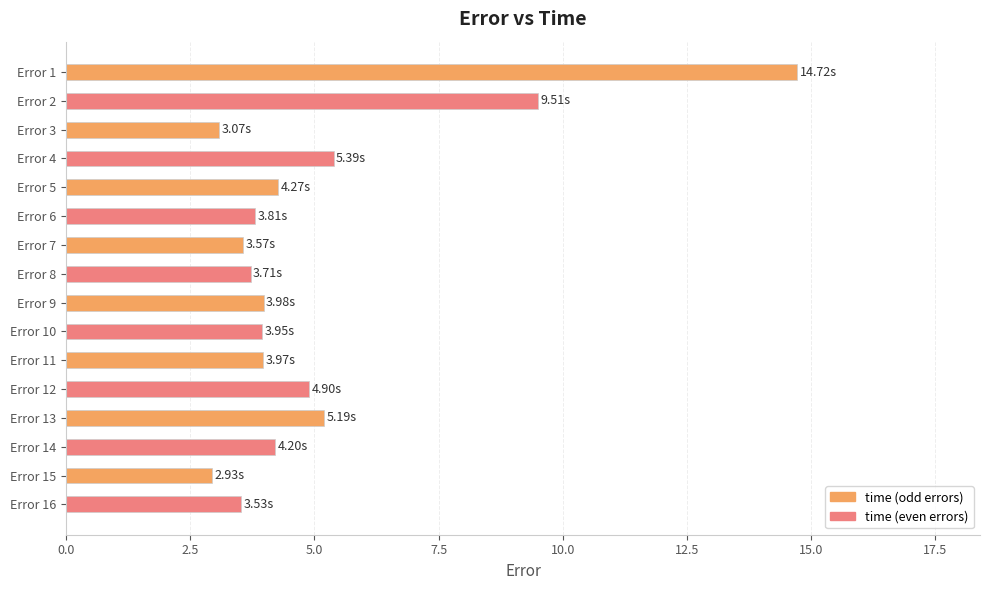

What is the difference between the values at Error 11 and Error 3?

0.9